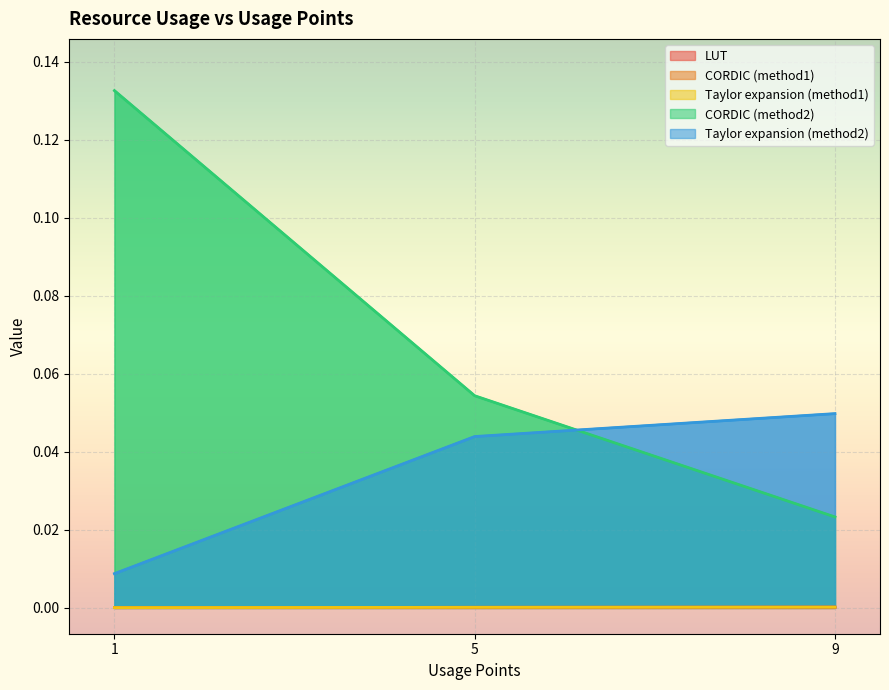

The CORDIC (method1) series shows 0.0 at 9. True or false?

False